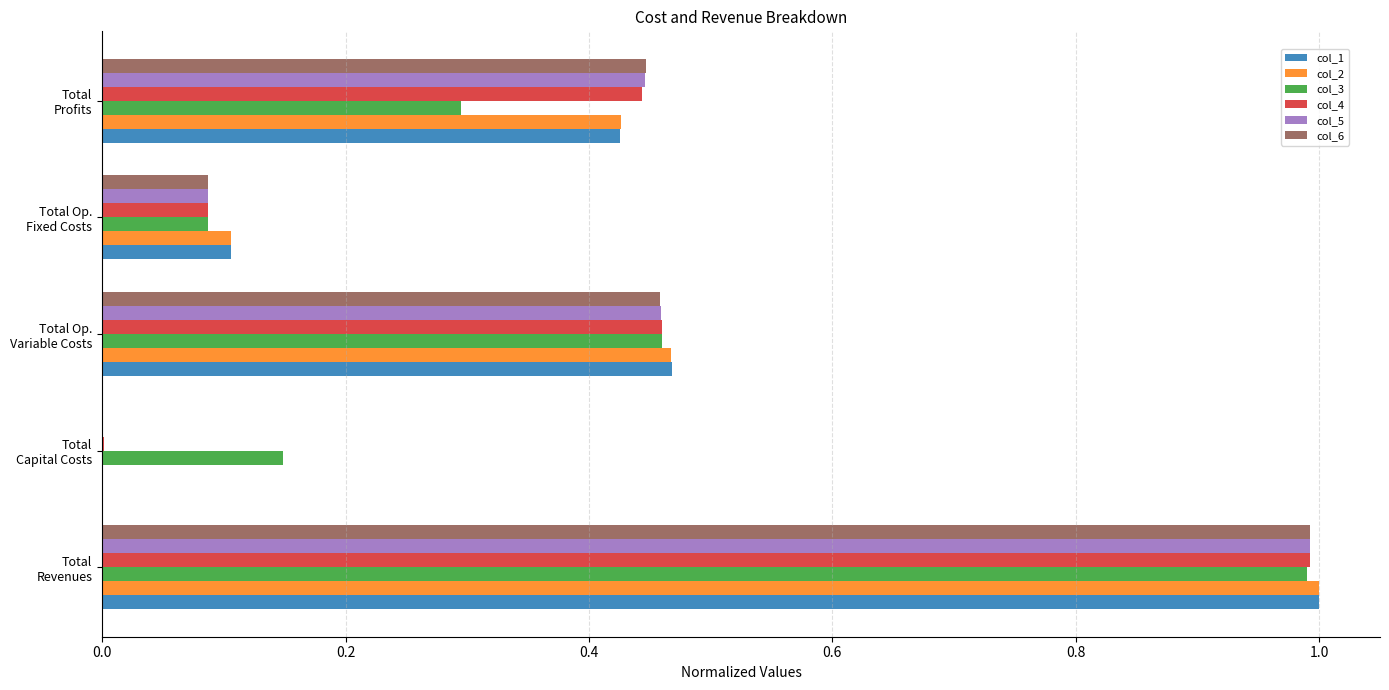

What is the sum of all col_4 values?

2.0